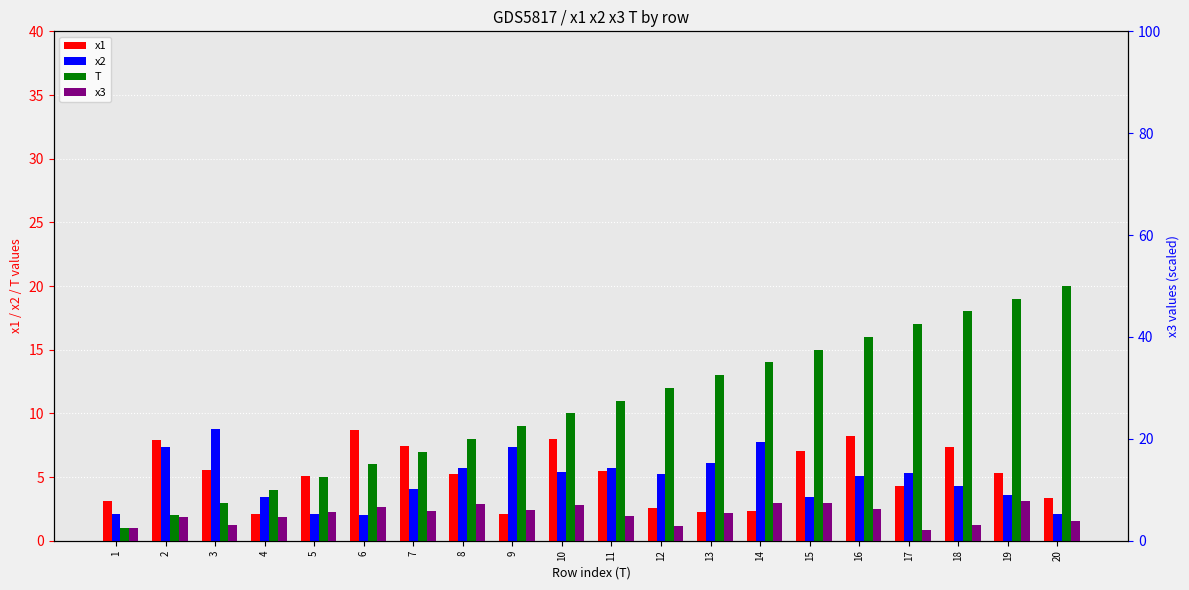

At which label does T first exceed 11?

12